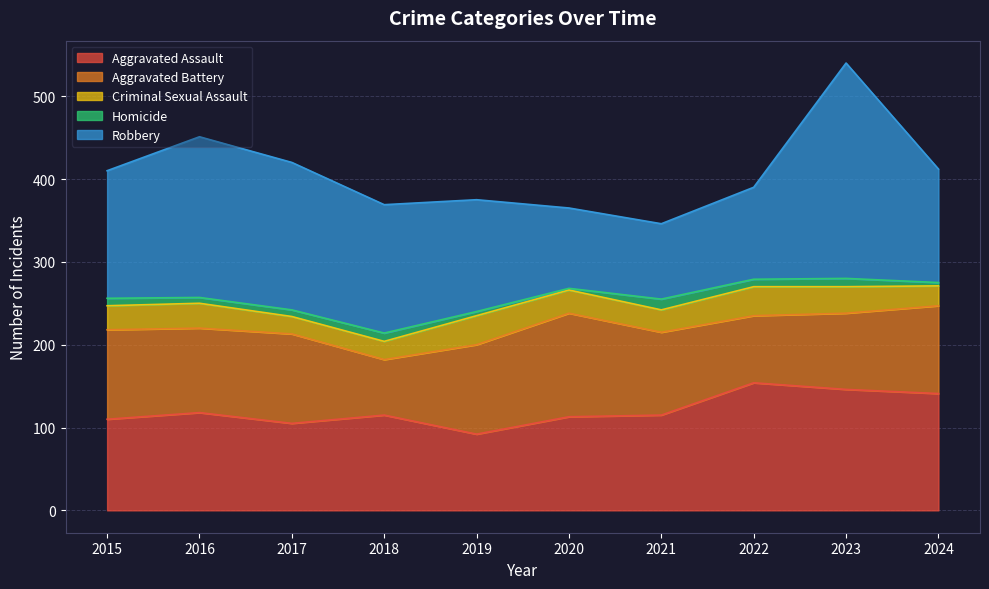

Between 2017 and 2018, which is larger?

2018